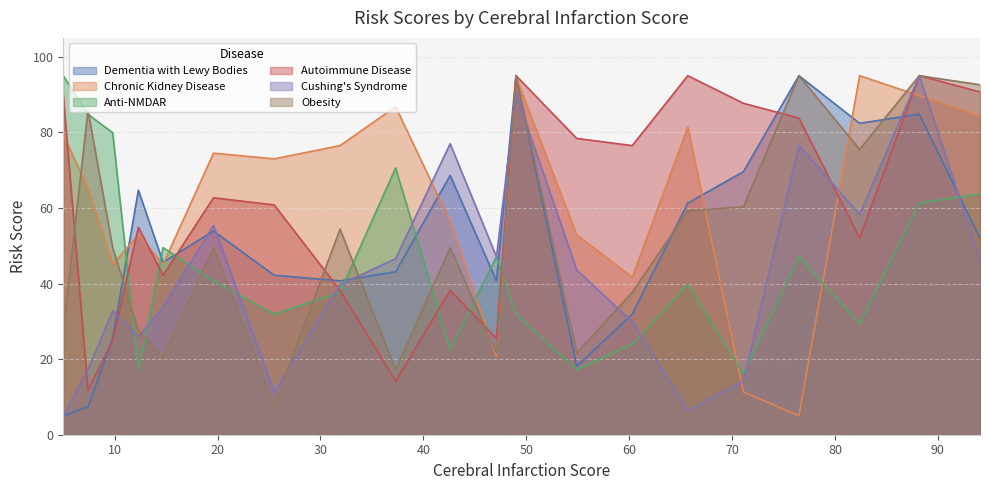

Between 49.0 and 94.1, which is larger?

49.0